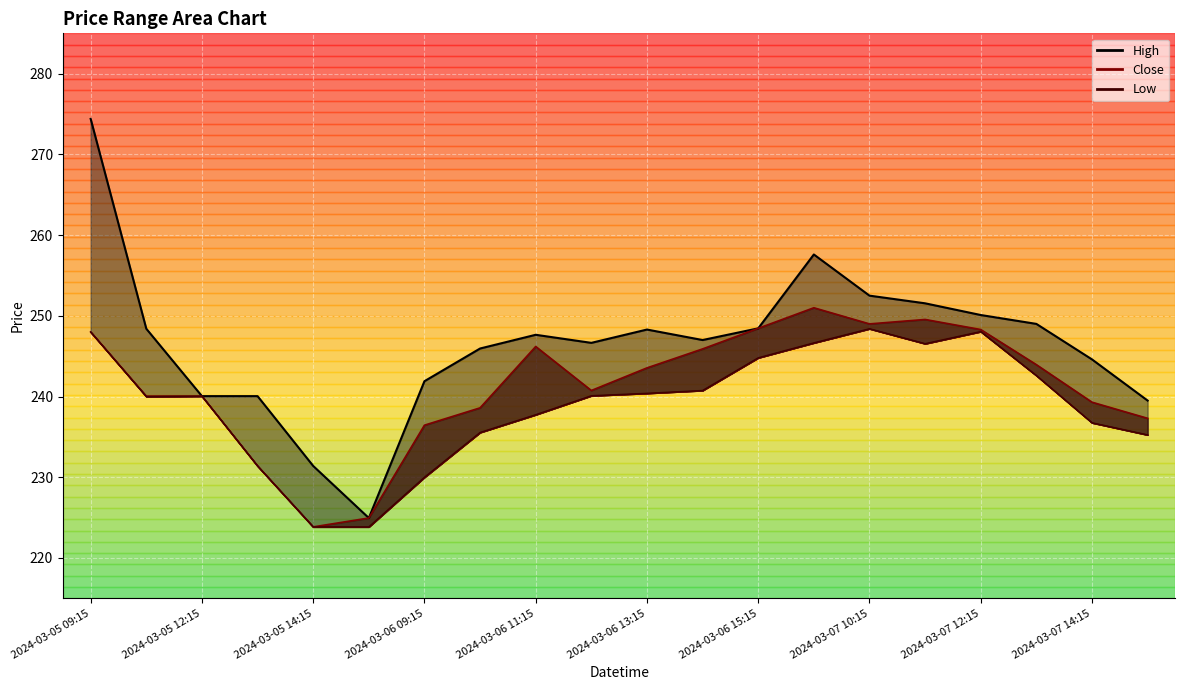

Where is the first local minimum for High?

2024-03-05 15:15